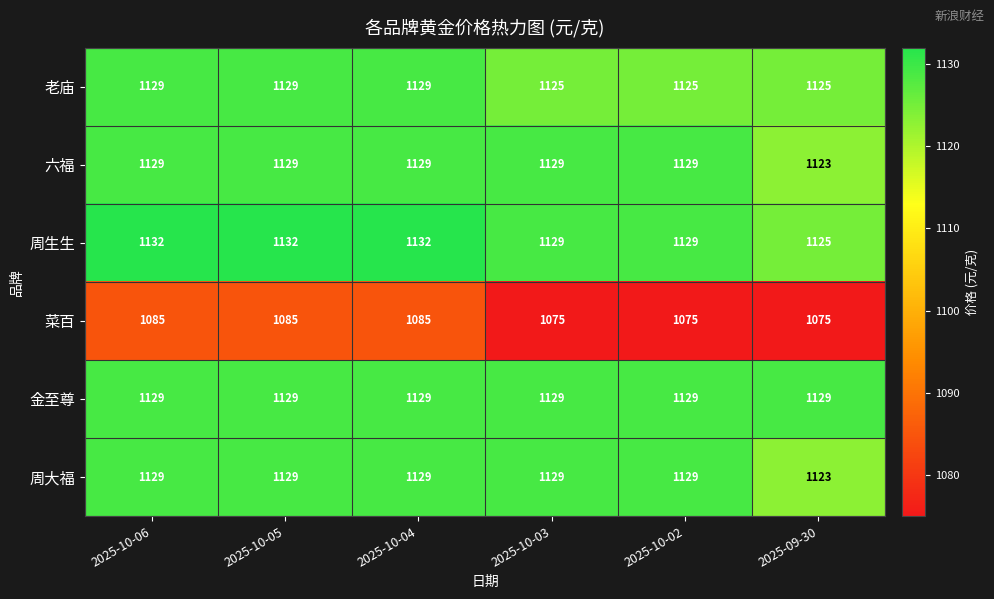

What is the smallest value displayed?

1075